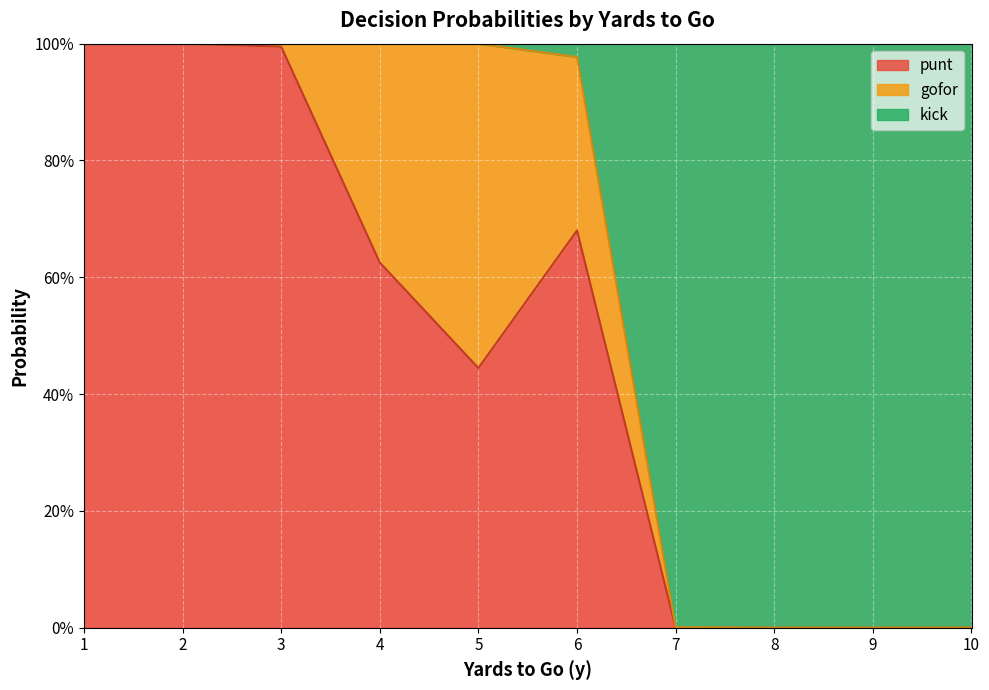

Between which two adjacent categories do gofor and kick first intersect?

6 and 7